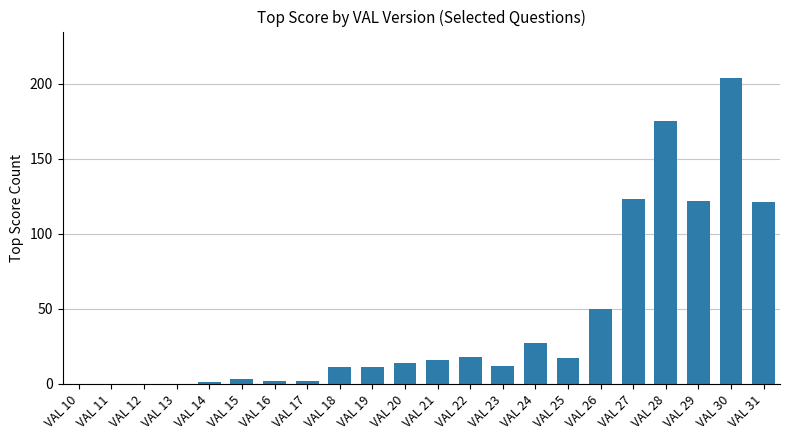

Reading left to right, list all the values displayed in this chart.

VAL 10=0	VAL 11=0	VAL 12=0	VAL 13=0	VAL 14=1	VAL 15=3	VAL 16=2	VAL 17=2	VAL 18=11	VAL 19=11	VAL 20=14	VAL 21=16	VAL 22=18	VAL 23=12	VAL 24=27	VAL 25=17	VAL 26=50	VAL 27=123	VAL 28=175	VAL 29=122	VAL 30=204	VAL 31=121